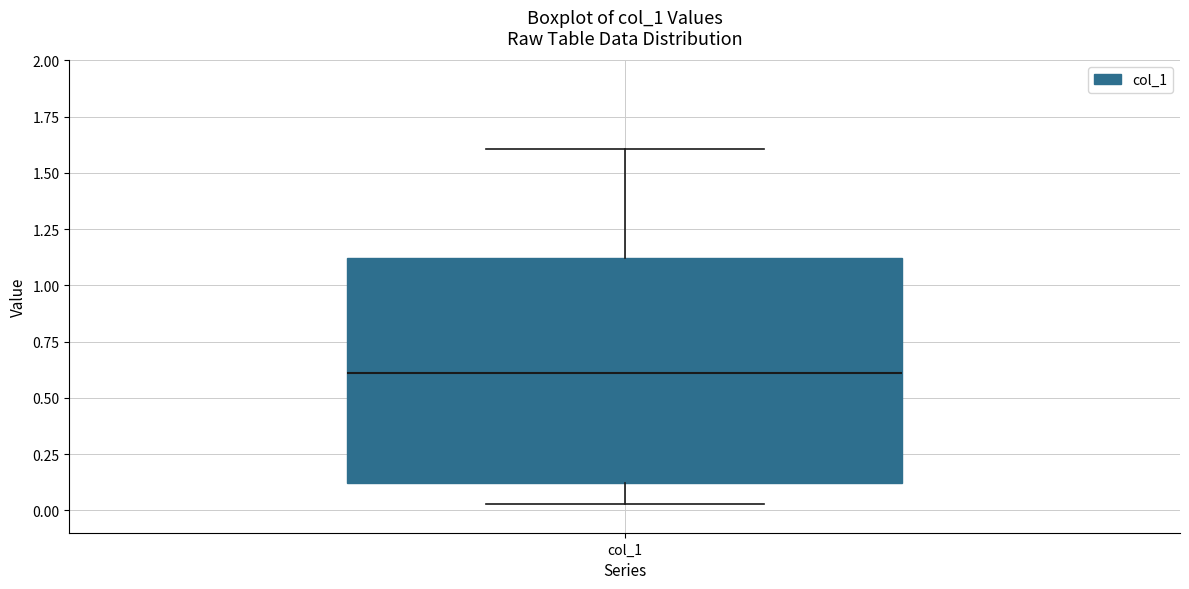

Transcribe this box plot: give where the median line is, the range the box spans, and where the two whiskers end, as read against the y-axis. The values are not printed on the chart, so give them approximately, as read against the axis.

median 0.60, box 0.10 to 1.10, whiskers 0.05 to 1.60